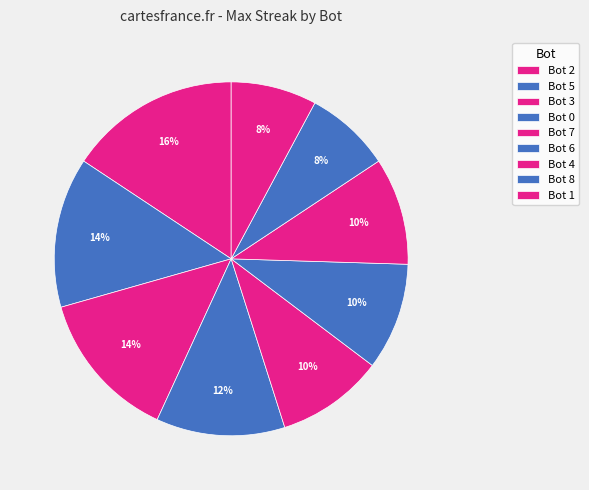

To the nearest percent, what is the difference between the Bot 8 and Bot 0 slice percentages?

4%